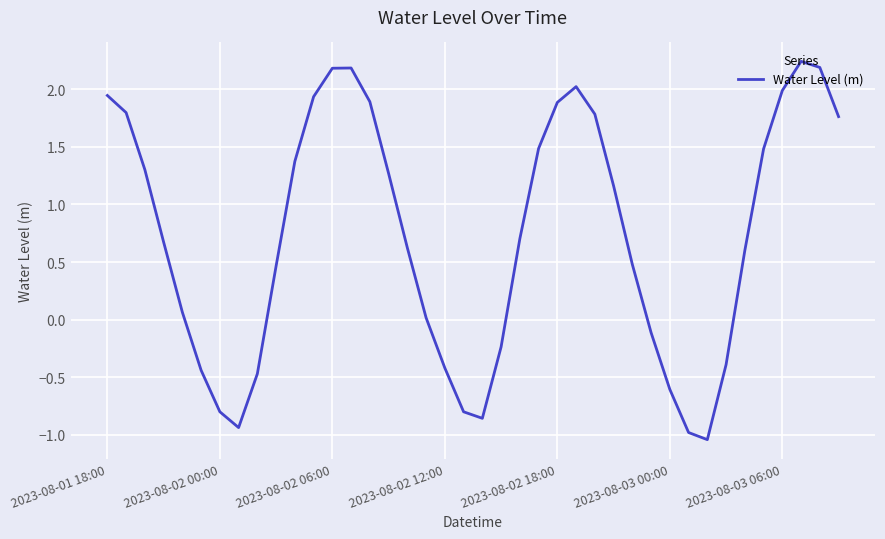

How many values are below zero?

13